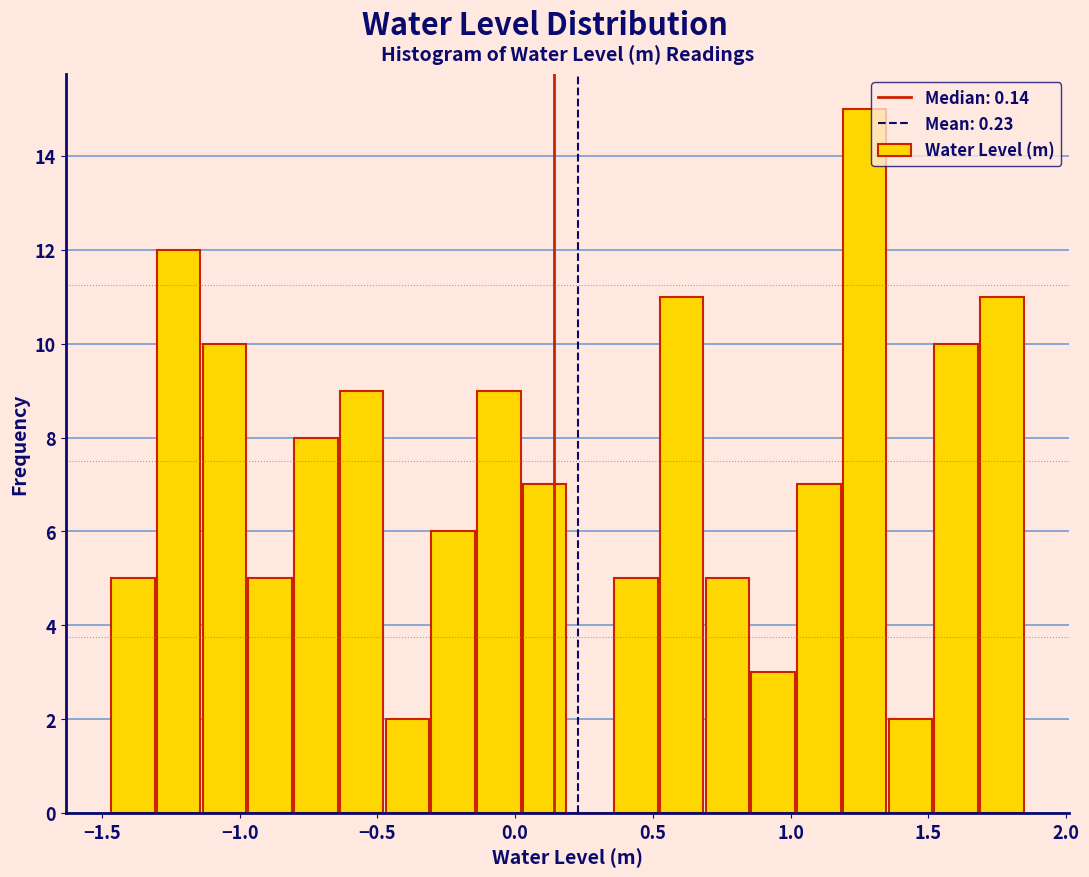

Around what value on the x-axis is the tallest bar? Give the approximate position of its centre, as read against the axis.

1.25